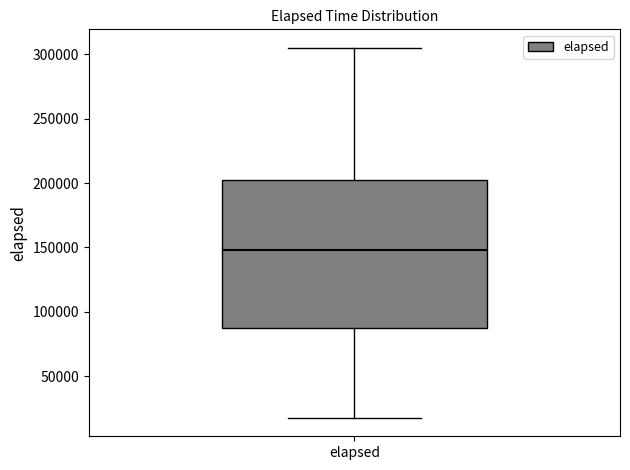

Read this box plot against the y-axis: the position of the median line, the range covered by the box, and the ends of both whiskers. The values are not printed on the chart, so give them approximately, as read against the axis.

median 150000, box 85000 to 200000, whiskers 20000 to 305000